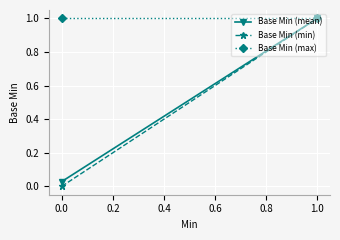

Which series has the widest spread of values?

Base Min (min)